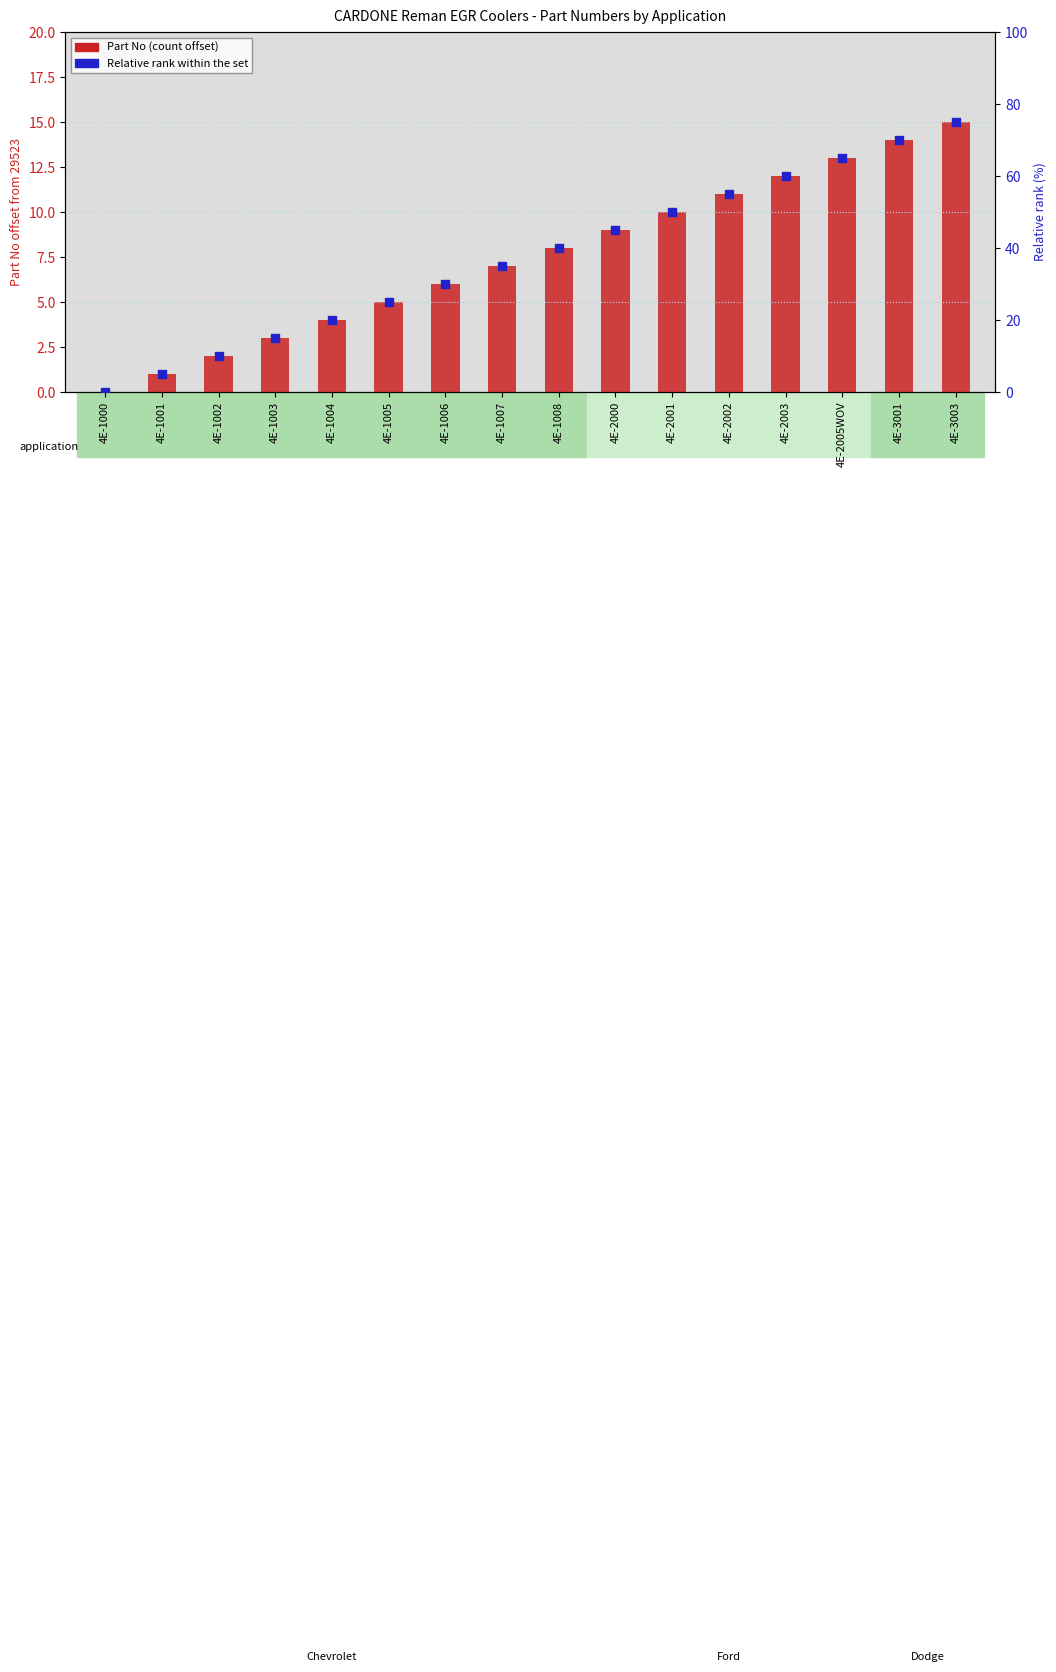

Which series has the largest total across all categories?

Relative rank within the set